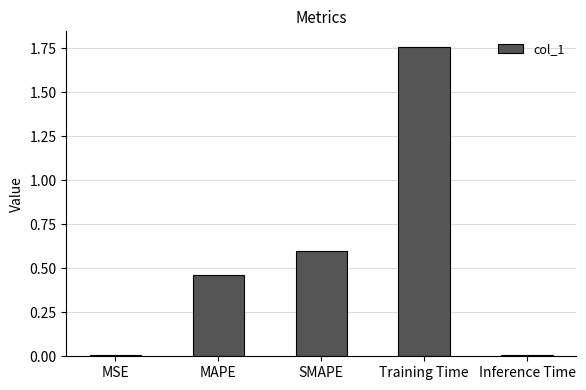

What position from the left is MSE?

1